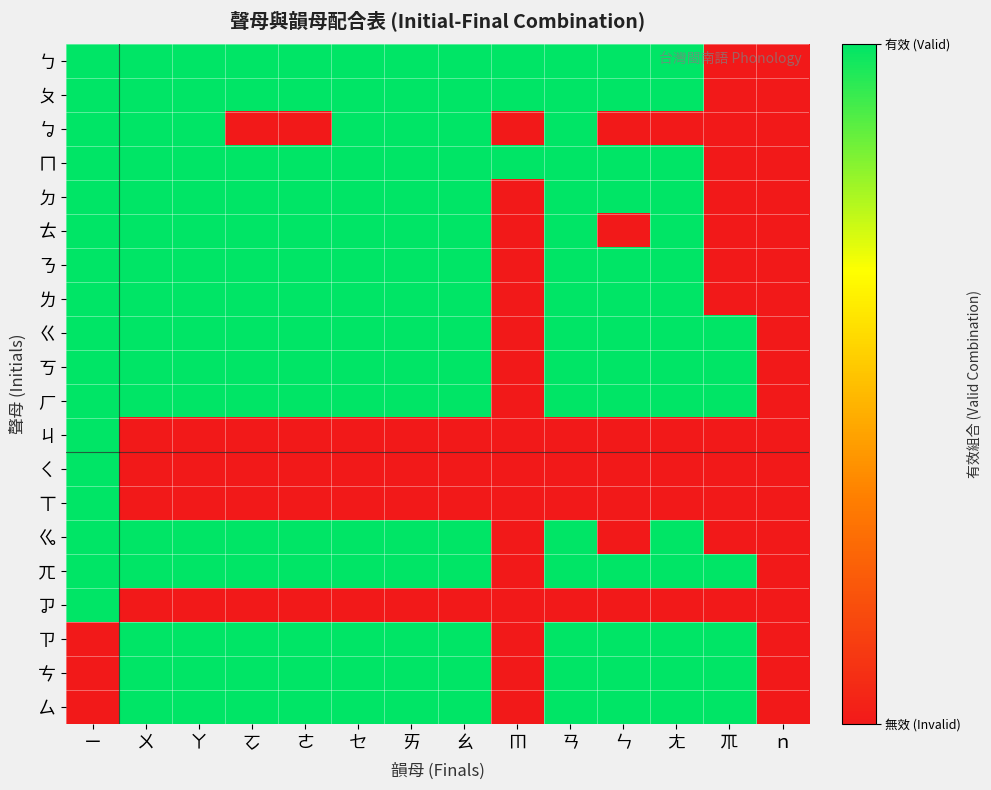

Which series has the largest total across all categories?

ㄅ